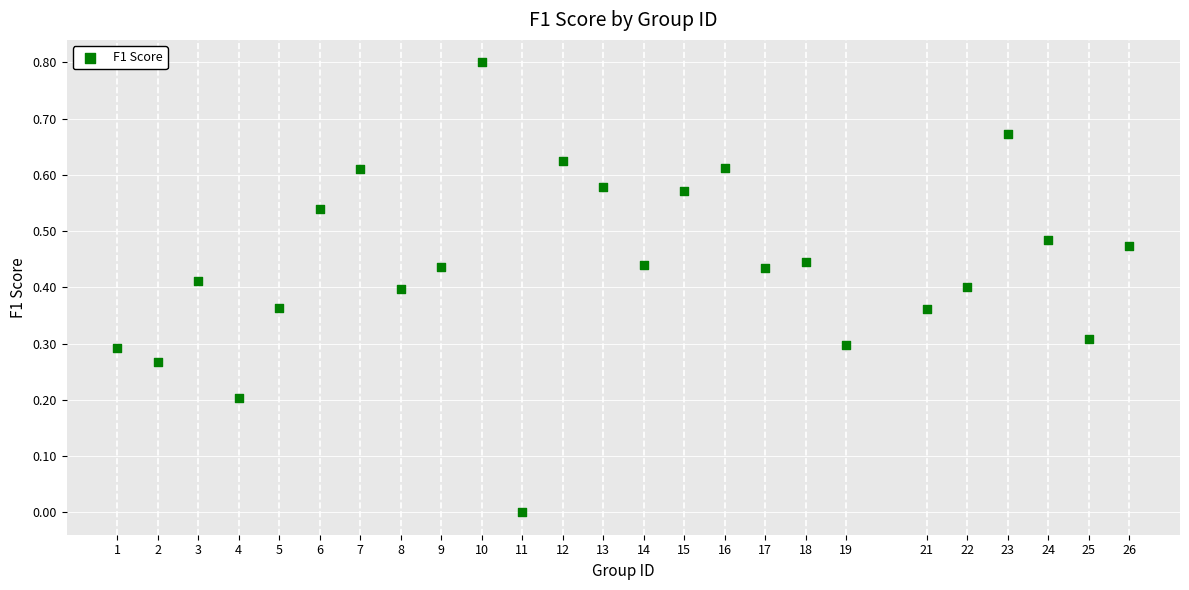

What is the range of X values (max minus min)?

25.0